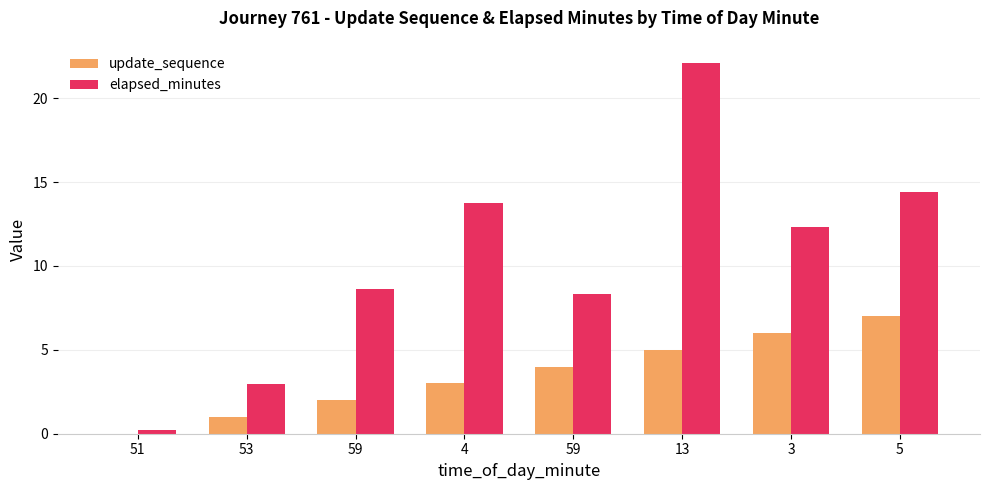

Is the value of elapsed_minutes at 51 greater than the value of update_sequence at 51?

Yes